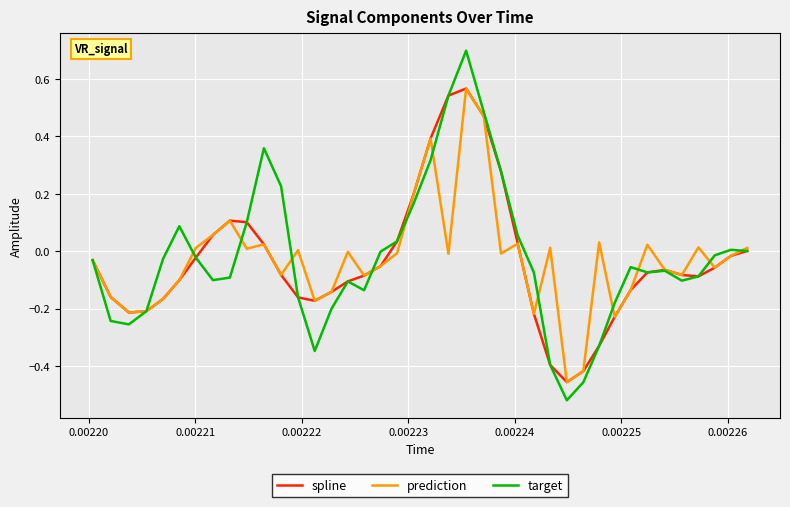

What is the maximum value shown in the chart?

0.7